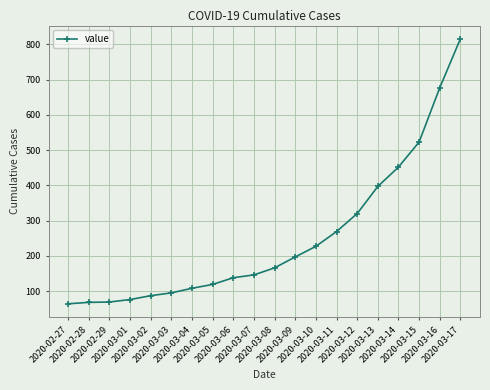

What is the difference between the second highest and minimum values?

613